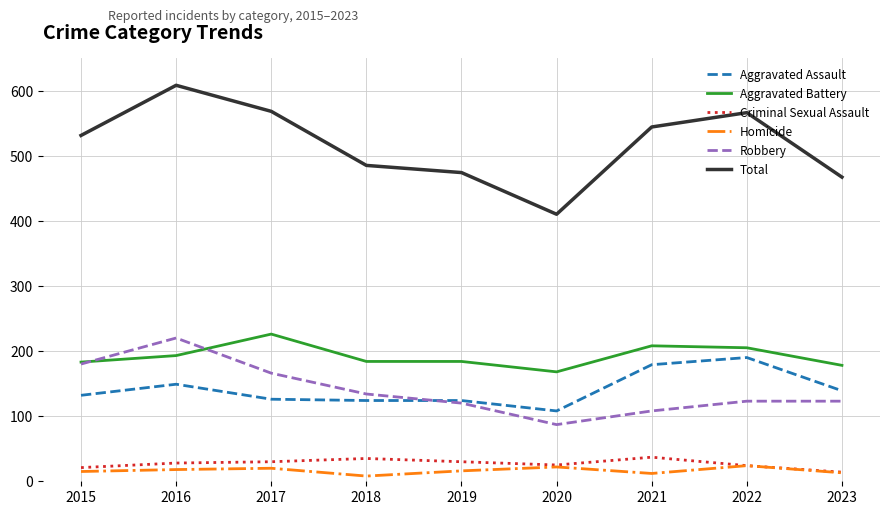

What are all the series names shown in the legend?

Aggravated Assault, Aggravated Battery, Criminal Sexual Assault, Homicide, Robbery, Total